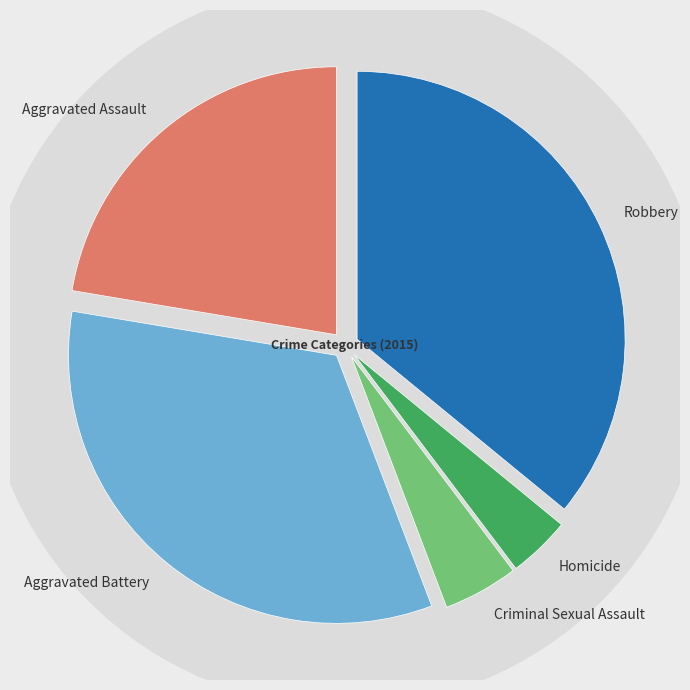

What is the smallest slice in the pie chart?

Homicide